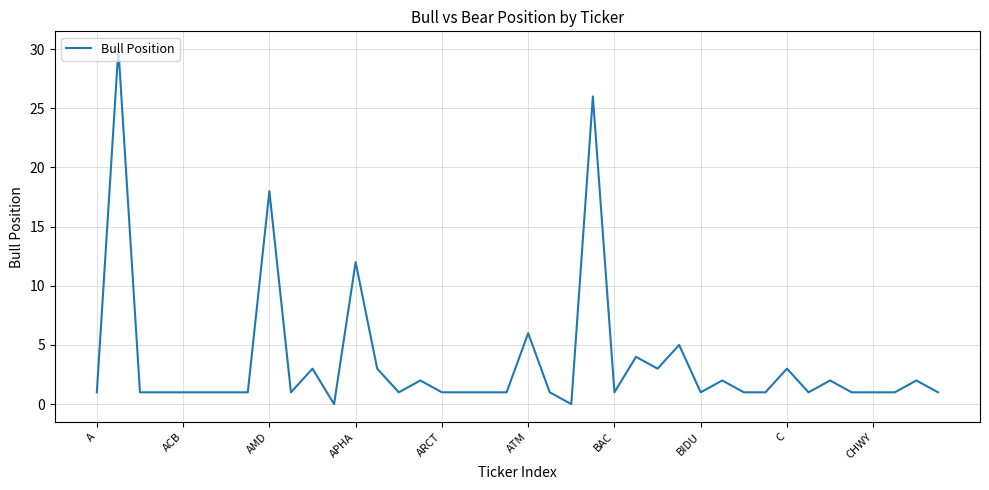

What is the maximum value shown in the chart?

30